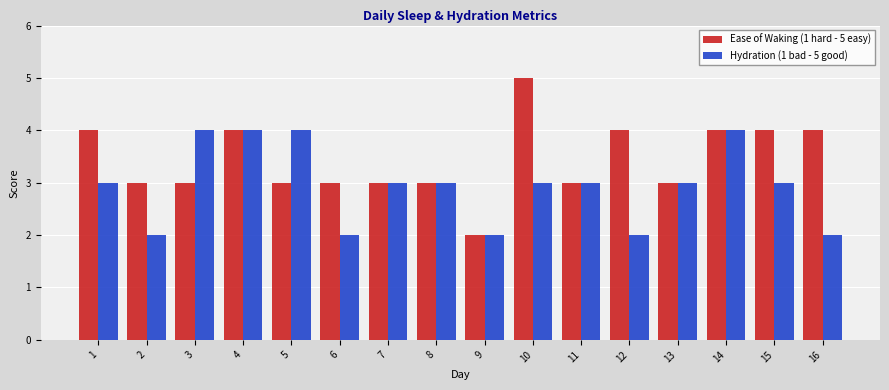

Reading left to right, list all the values displayed in this chart.

Ease of Waking (1 hard - 5 easy): 4	3	3	4	3	3	3	3	2	5	3	4	3	4	4	4
Hydration (1 bad - 5 good): 3	2	4	4	4	2	3	3	2	3	3	2	3	4	3	2